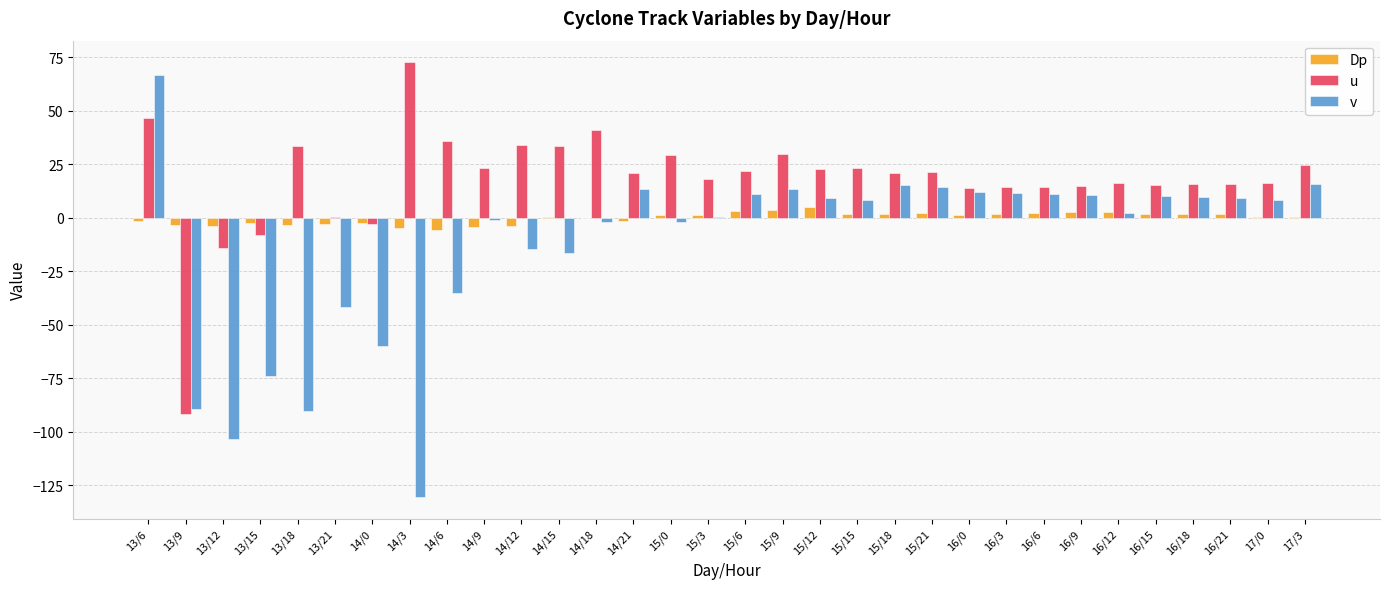

Which series has the largest total across all categories?

u